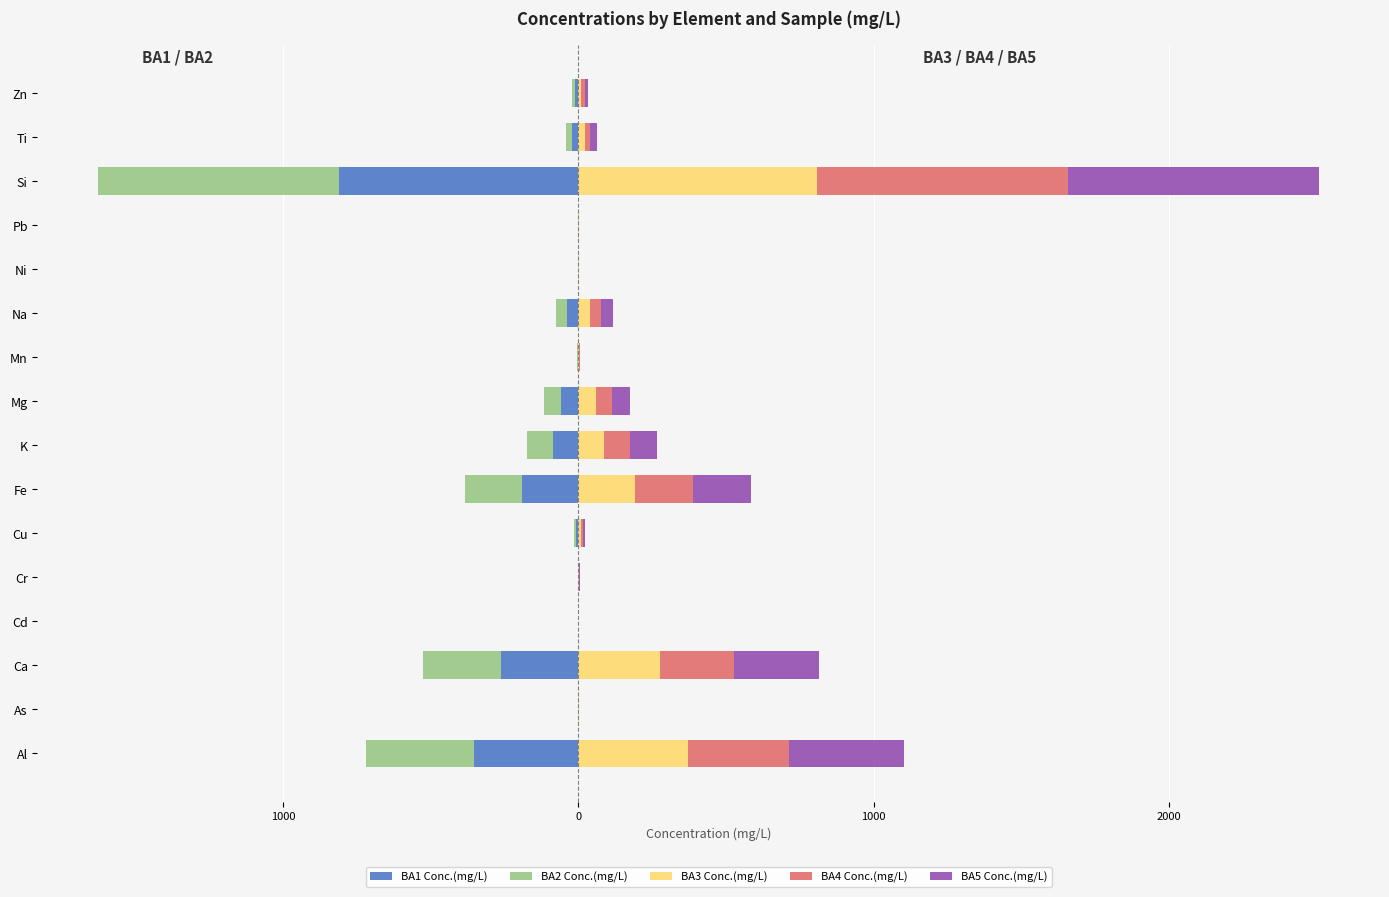

Read the BA5 Conc.(mg/L) value at Ti.

20.8